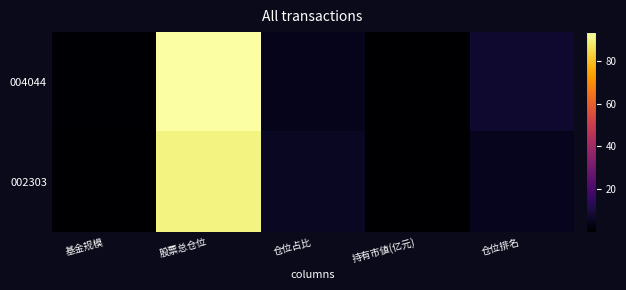

Between 仓位排名 and 股票总仓位, which is larger?

股票总仓位